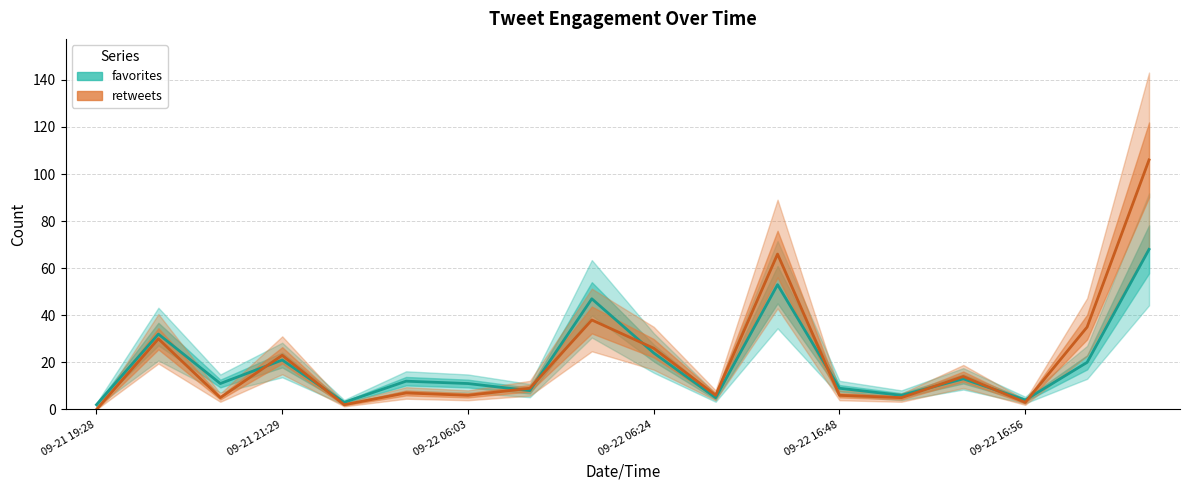

Reading left to right, extract all data points from this chart.

favorites: 2	32	11	21	3	12	11	8	47	24	5	53	9	6	13	4	20	68
retweets: 0	30	5	23	2	7	6	9	38	26	6	66	6	5	14	3	35	106